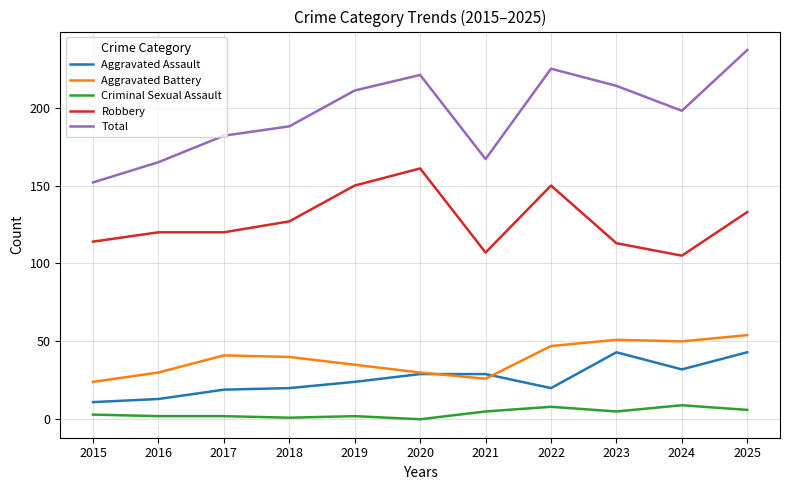

Which series has the largest total across all categories?

Total